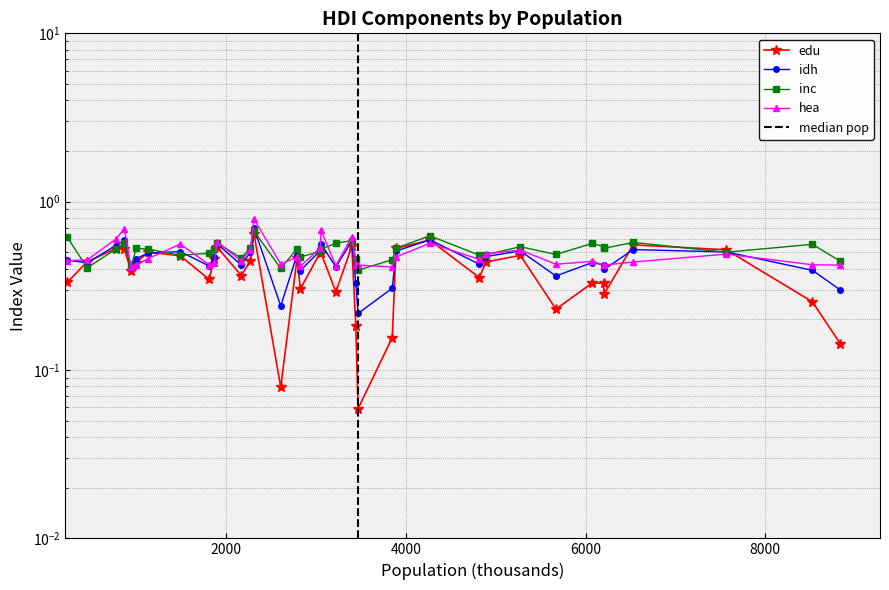

Is the value of edu at 6205 greater than the value of idh at 769?

No